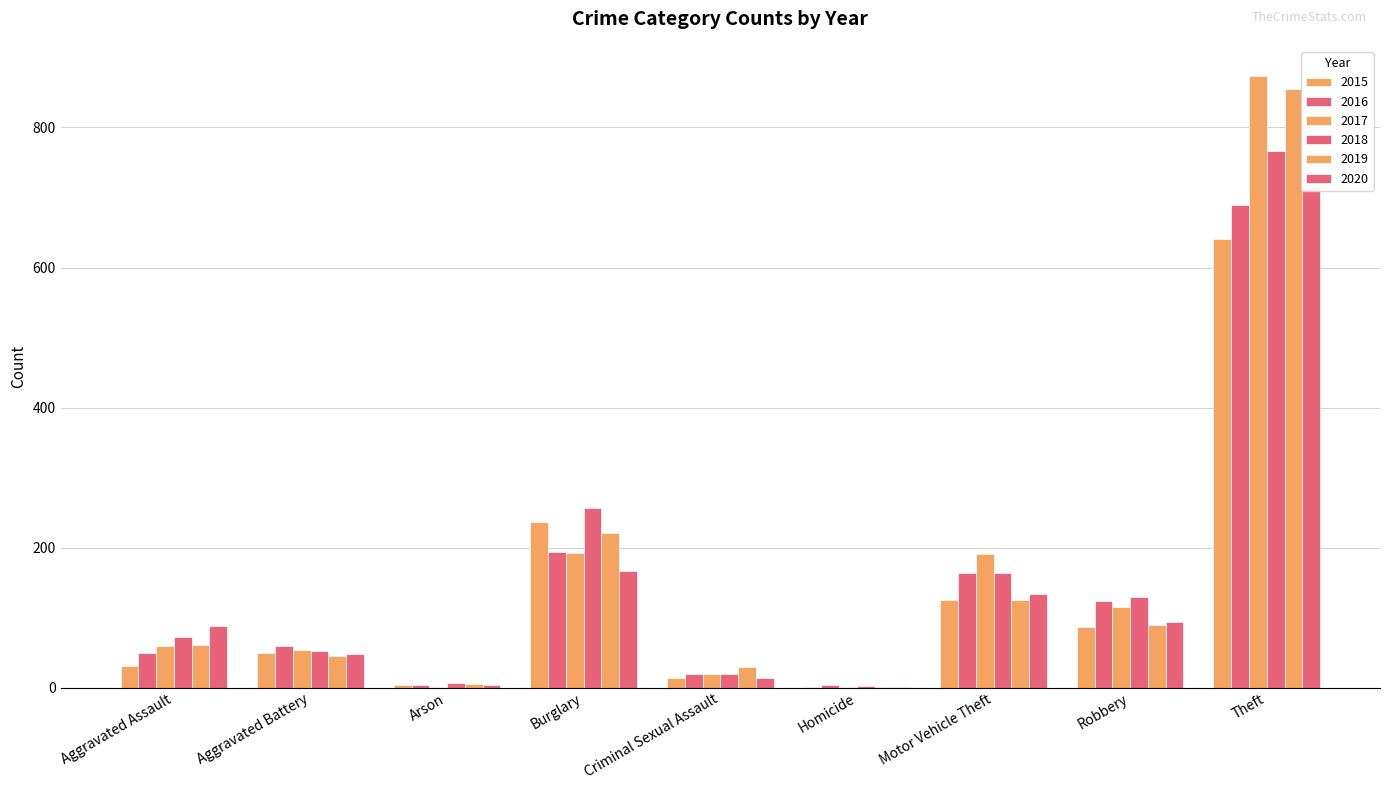

Which label corresponds to the smallest value in the chart?

Homicide